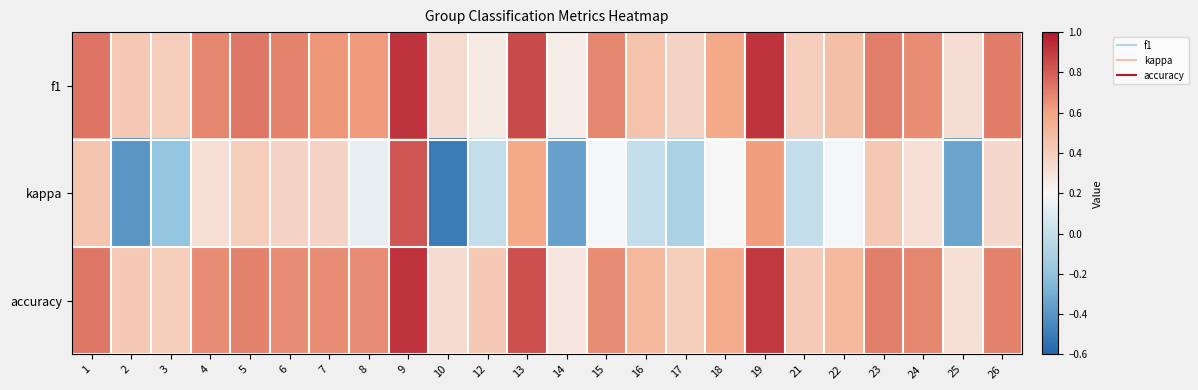

Rank the series at 25 from lowest to highest value.

kappa, accuracy, f1